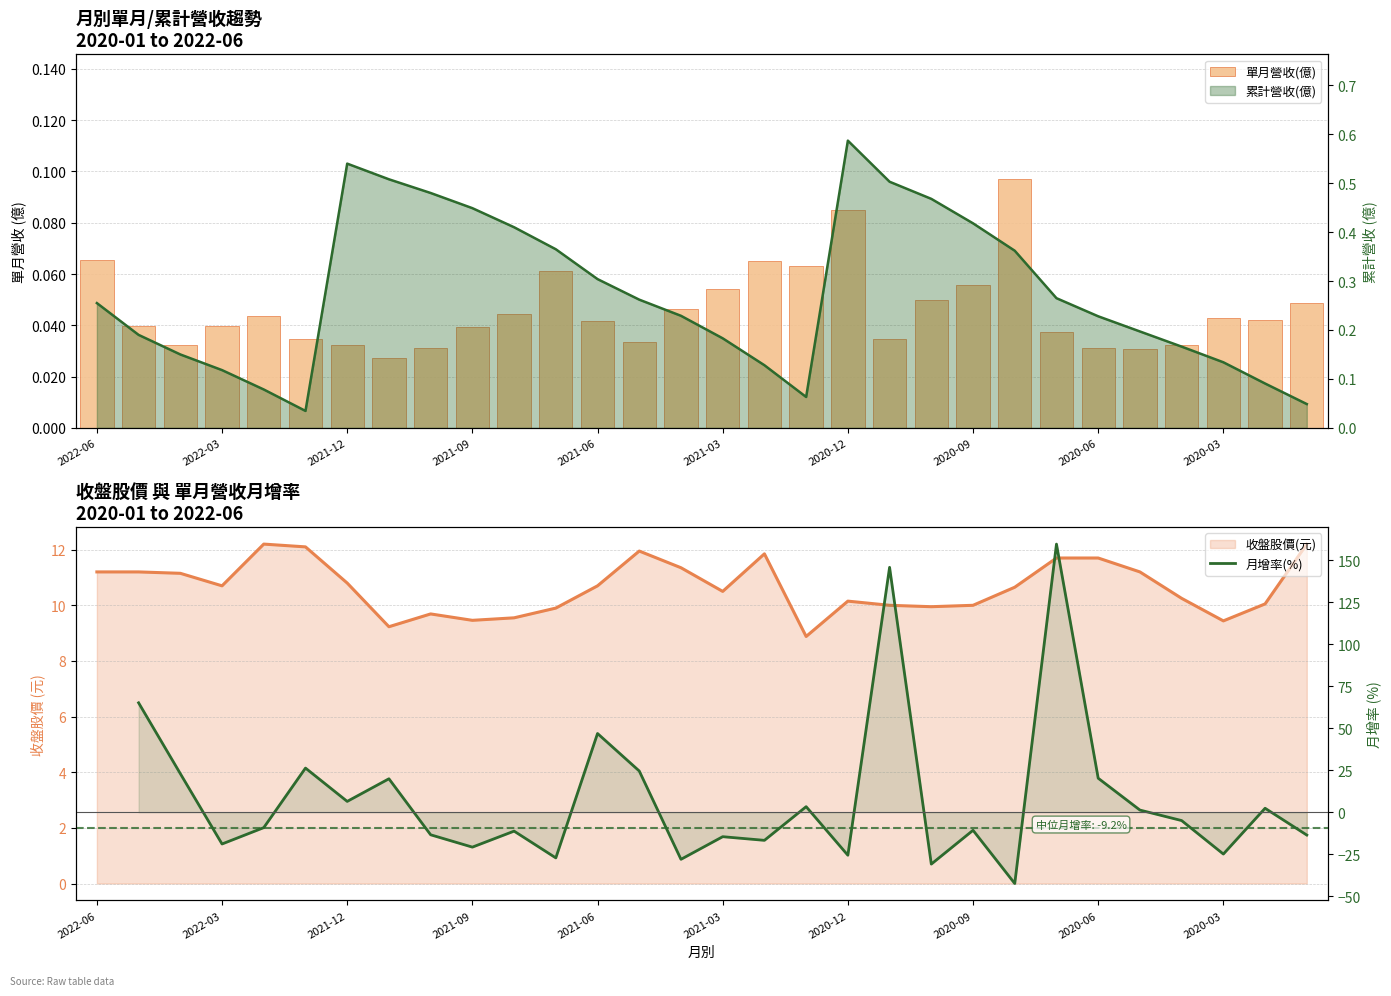

The 月增率(%) series shows -11.2 at 10. True or false?

True